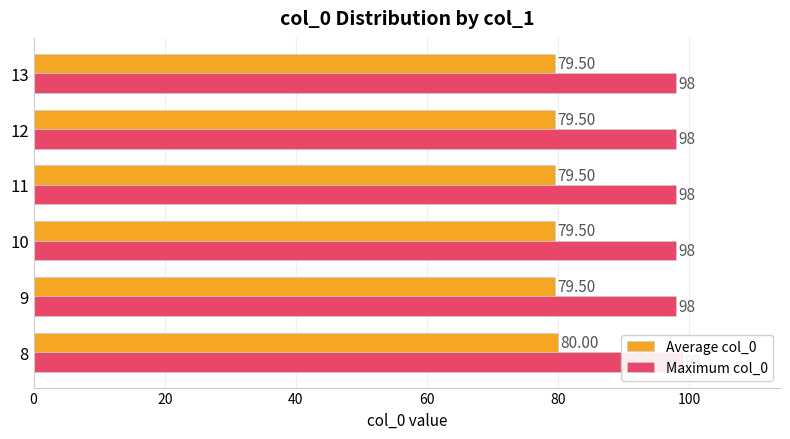

How many distinct data groups are displayed?

2